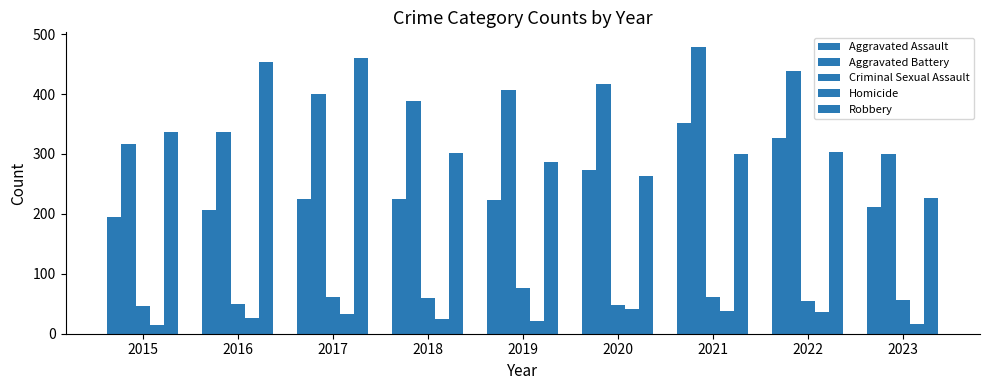

How many categories are shown in the chart?

9